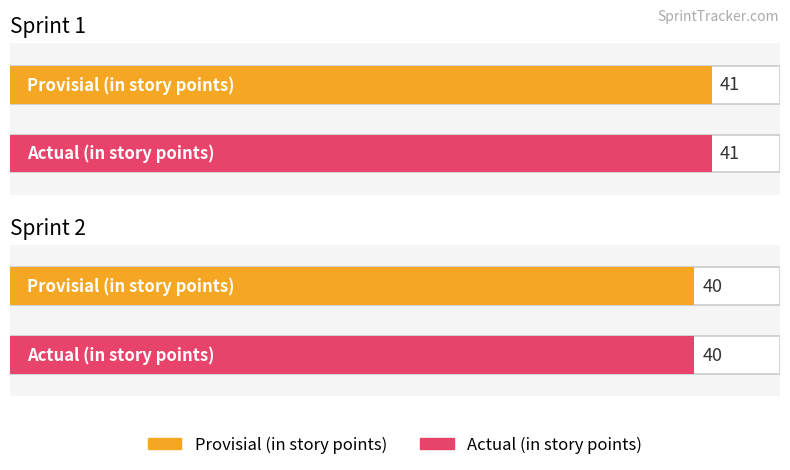

Which has a higher value, Sprint 1 or Sprint 2?

Sprint 1